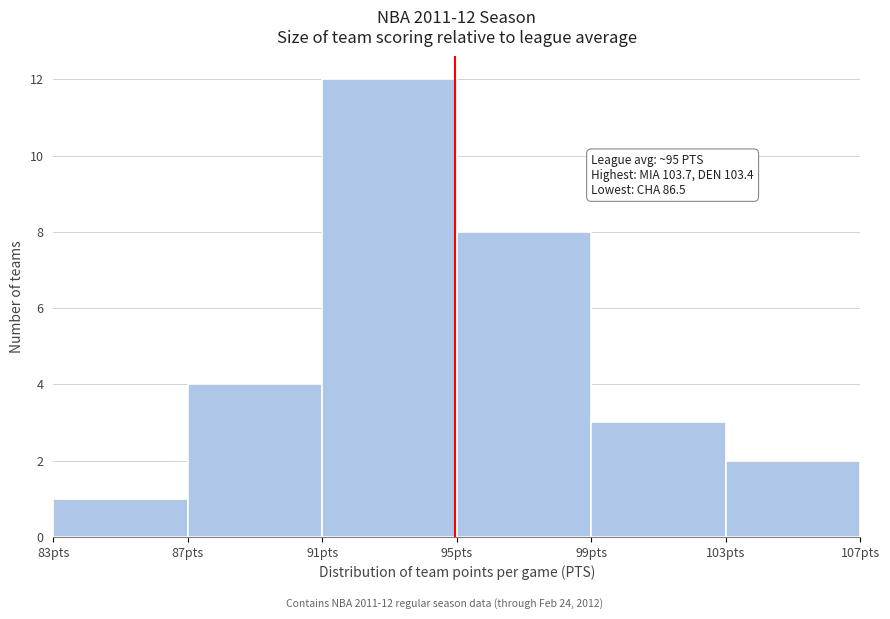

Which range on the x-axis has the tallest bar?

91 to 95